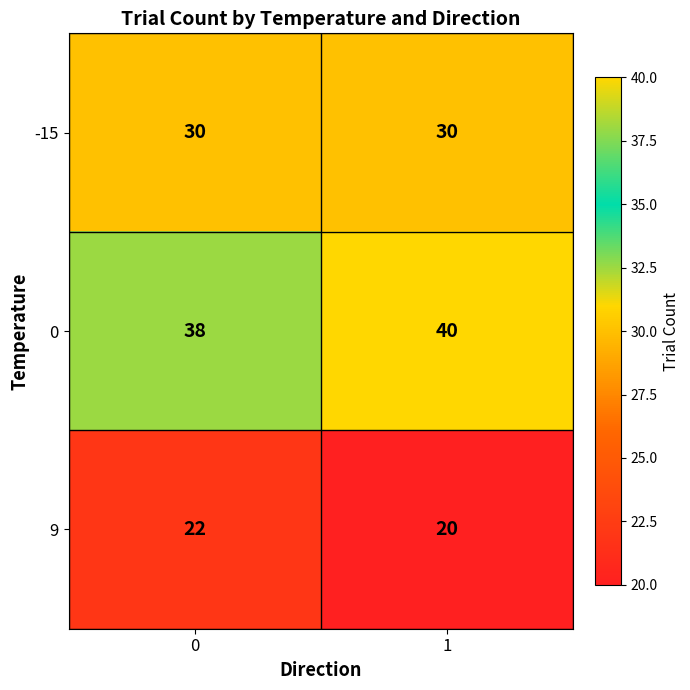

True or false: 0 has a value of 19 at 1.

False